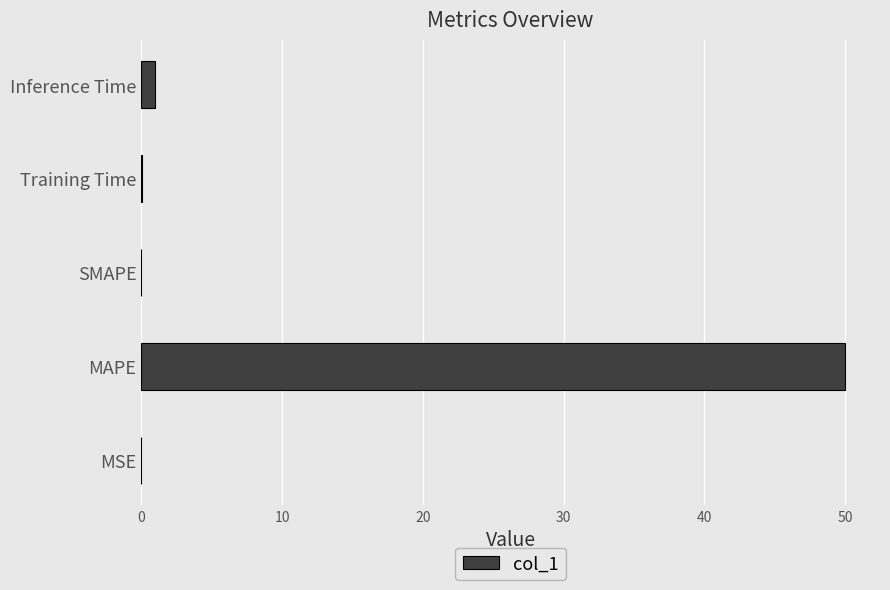

What is the sum of all values?

51.1